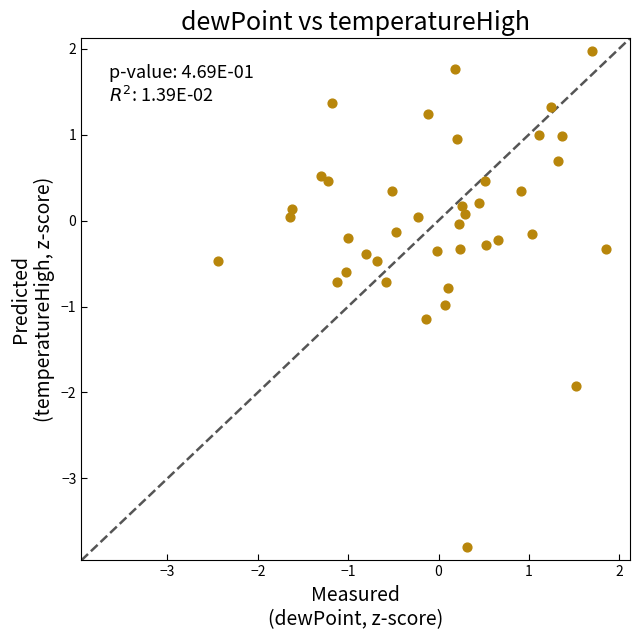

What is the range of X values (max minus min)?

4.3